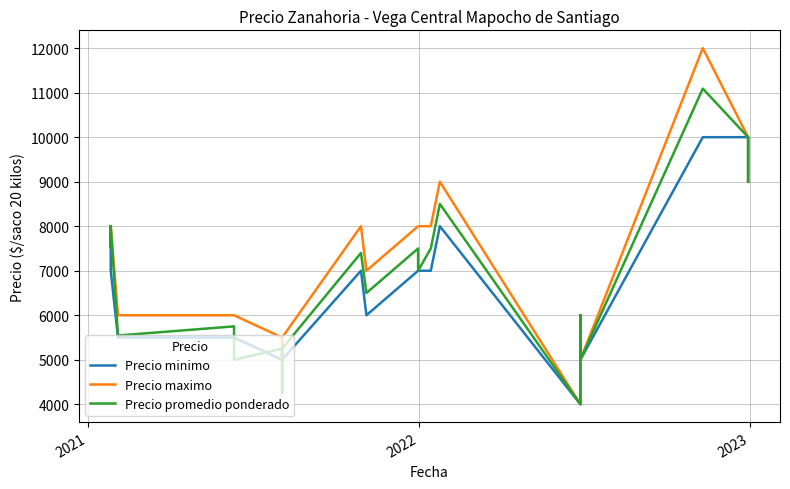

What is the spread (max minus min) of values at 2022?

1000